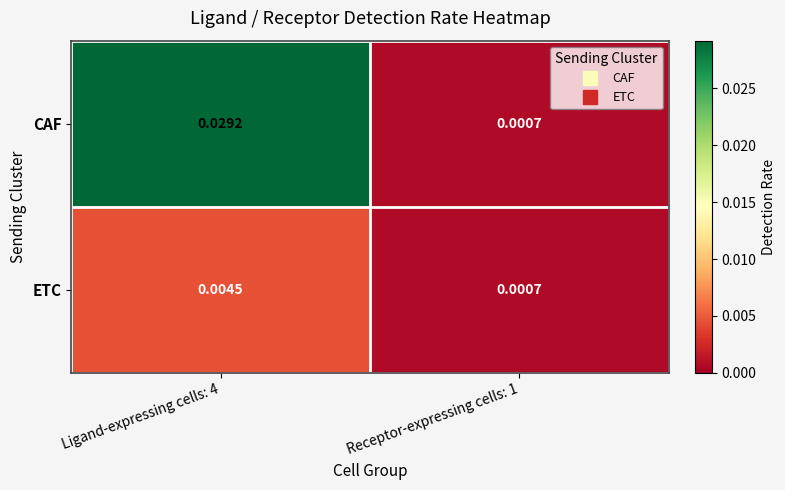

Rank the series by their average value, from highest to lowest.

CAF, ETC